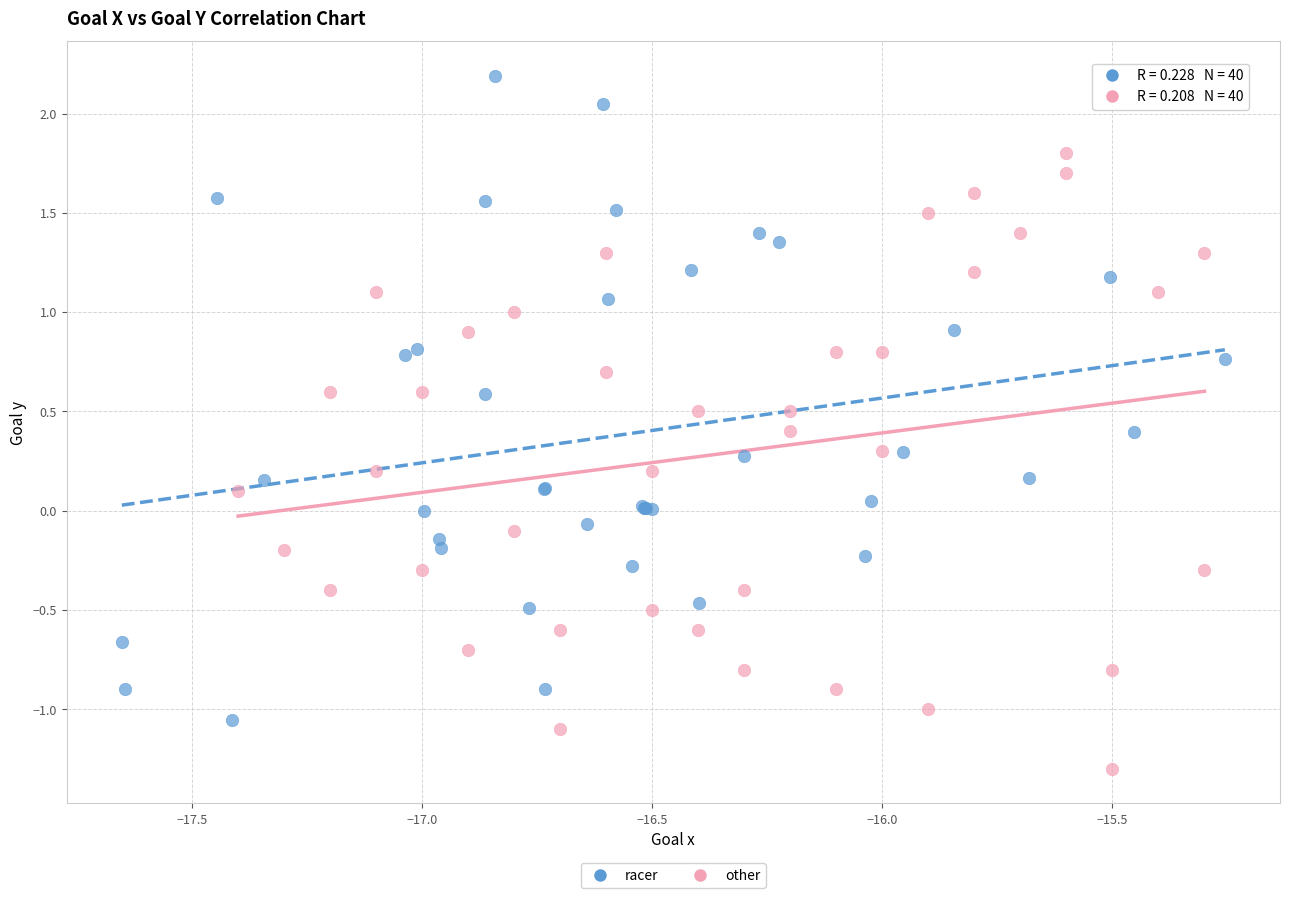

What are all the series names shown in the legend?

racer, other